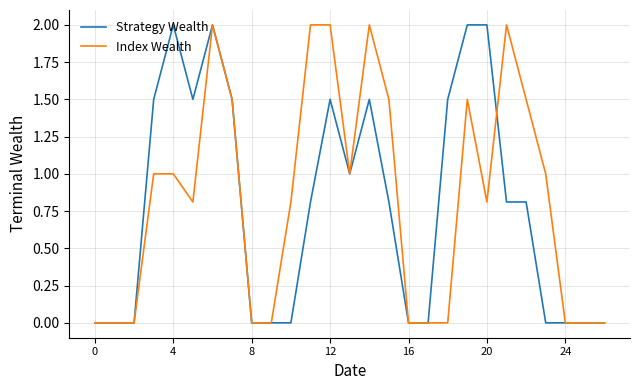

What are all the series names shown in the legend?

Strategy Wealth, Index Wealth